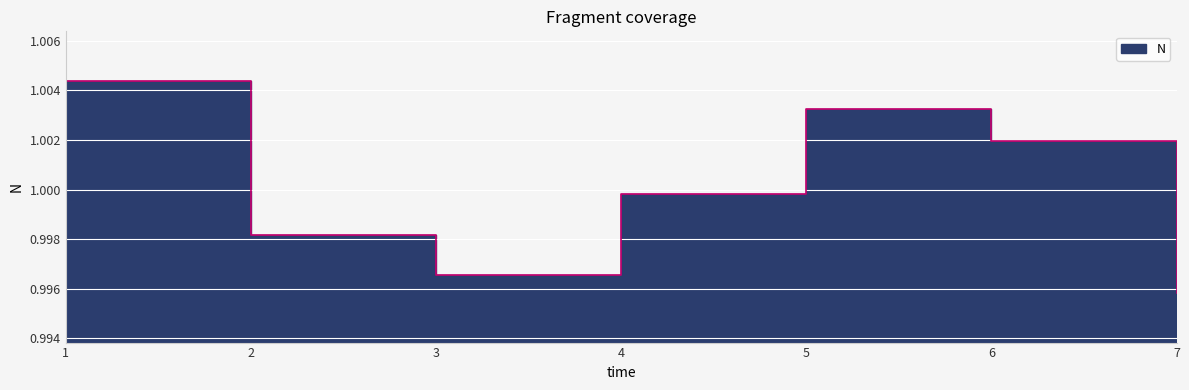

What is the approximate value at 4?

1.0